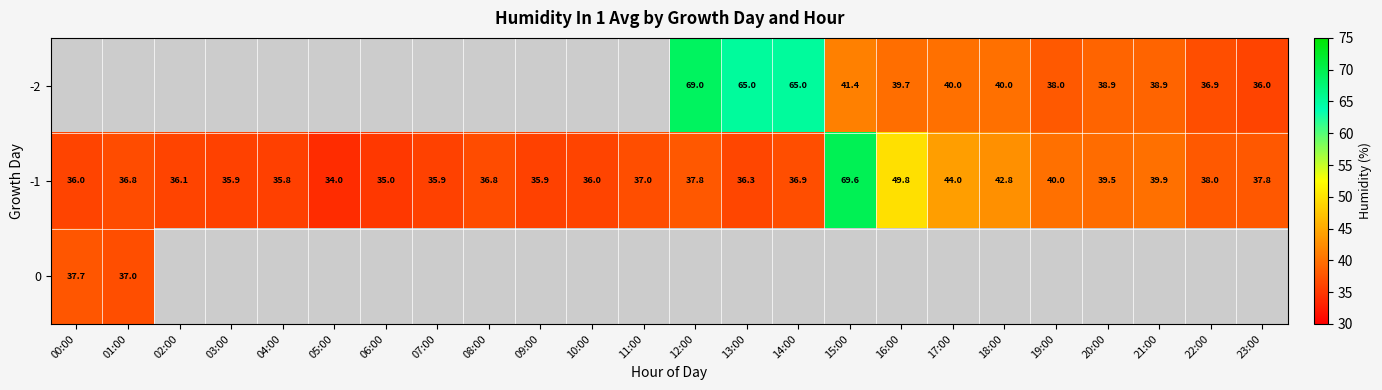

Between 00:00 and 20:00, which is larger?

20:00